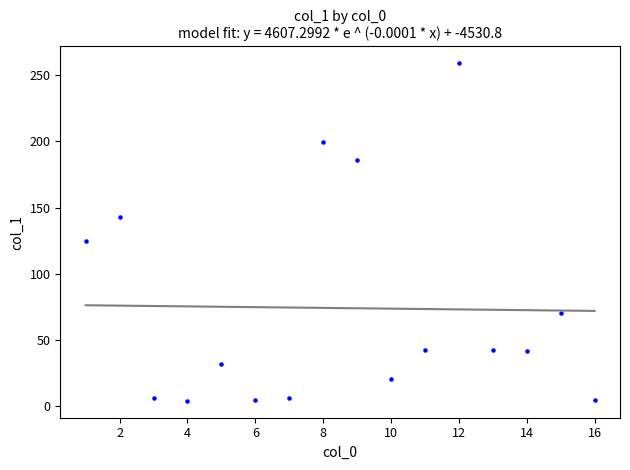

What is the range of X values (max minus min)?

15.0